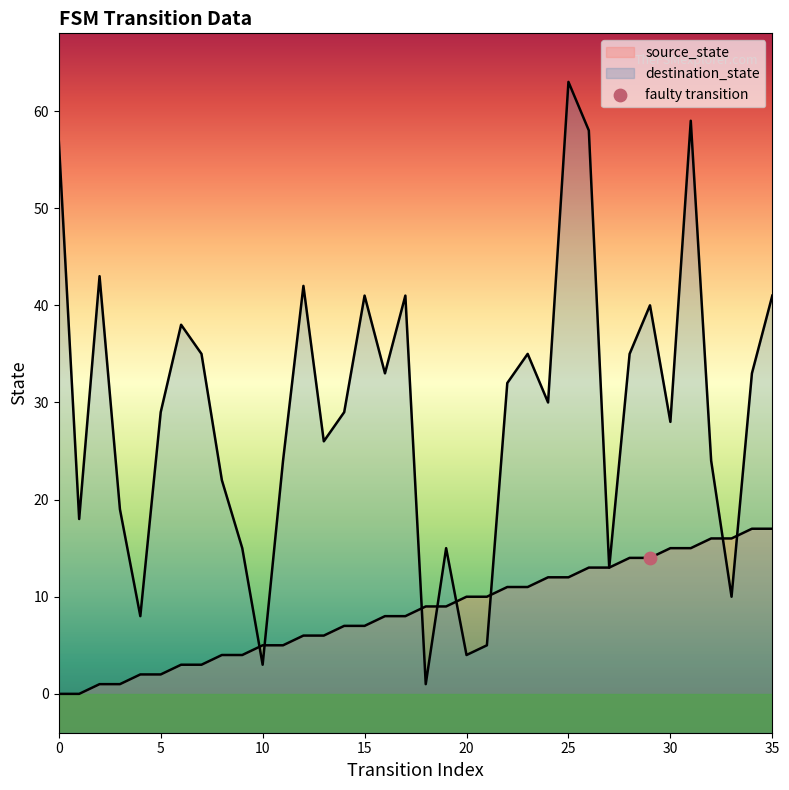

At how many categories does at least one series exceed 12?

31